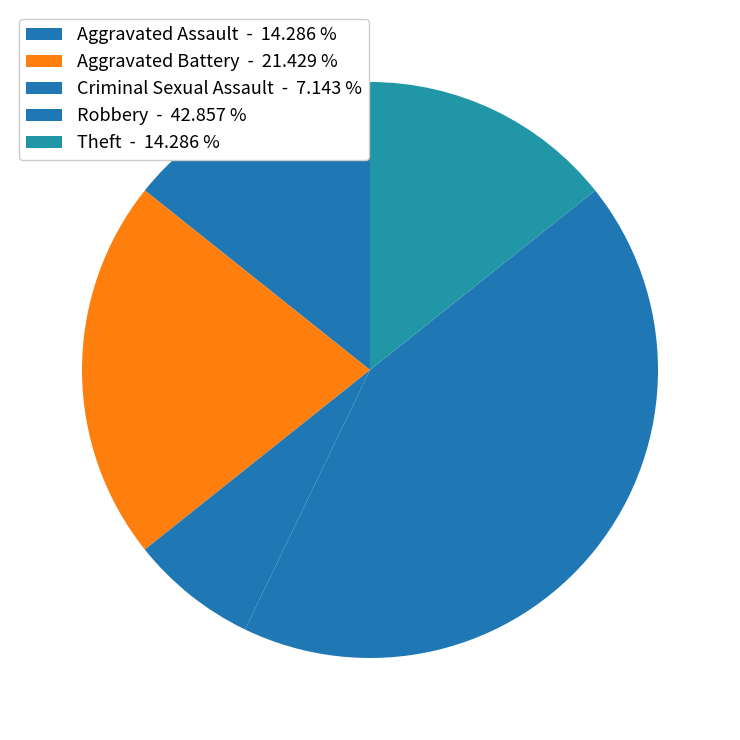

Which slice is the largest?

Robbery